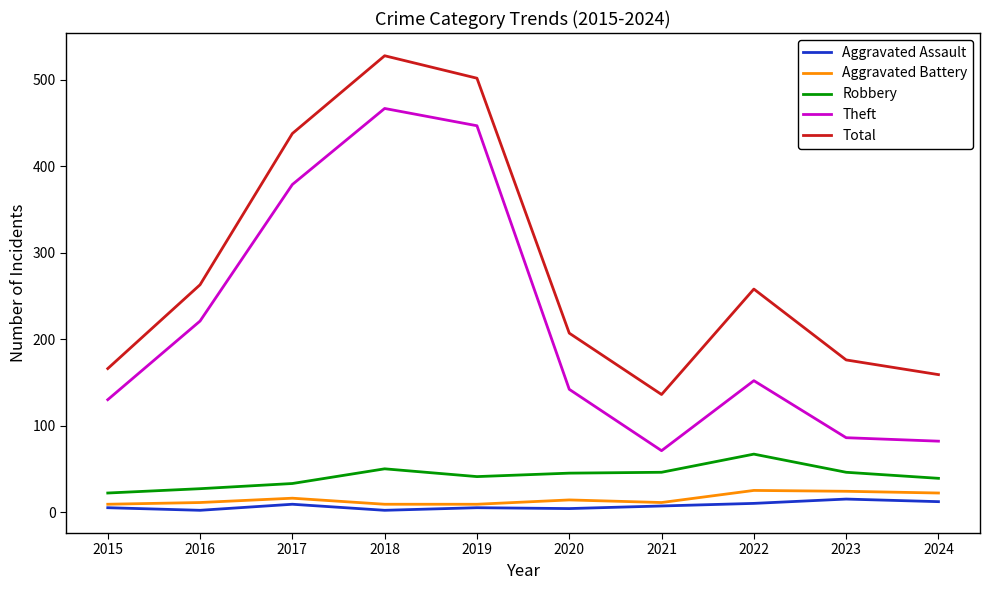

Between 2017 and 2022, which series saw the biggest shift?

Theft